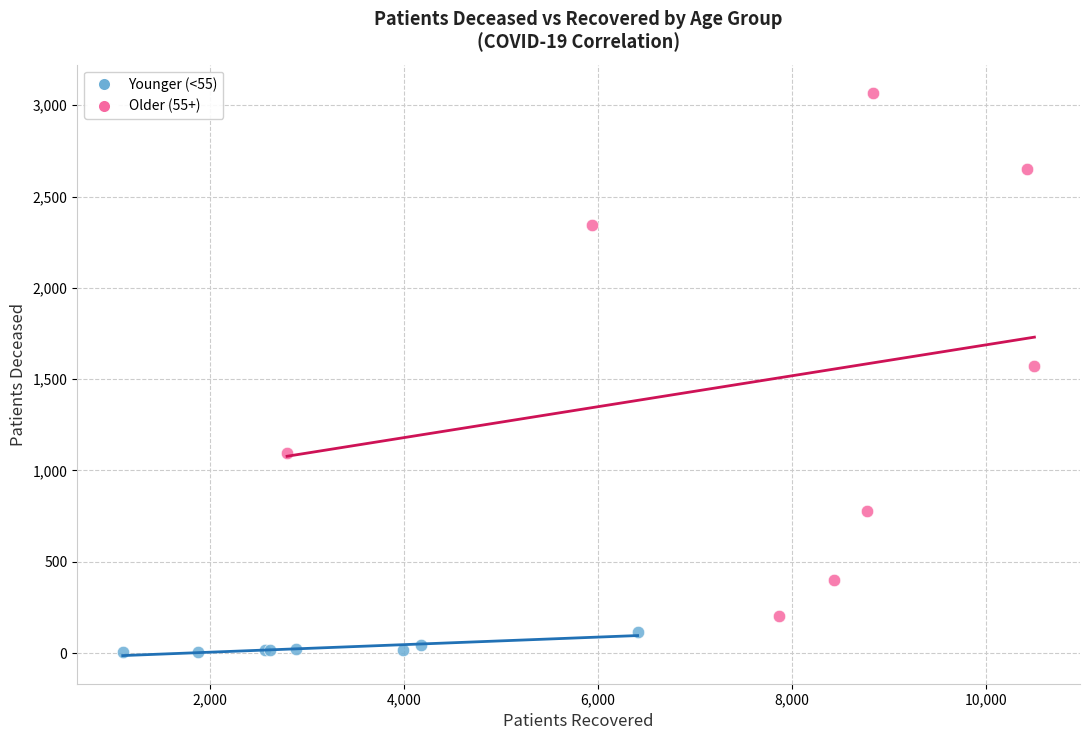

Which series contains the highest Y value?

Older (55+)